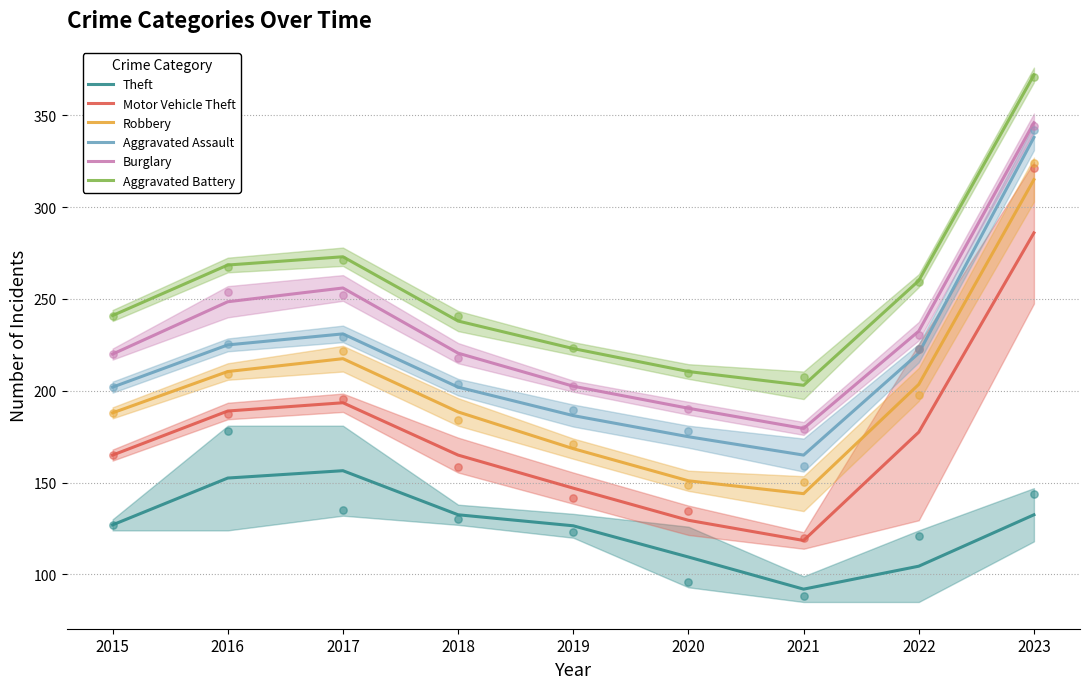

At how many categories does at least one series exceed 335?

1